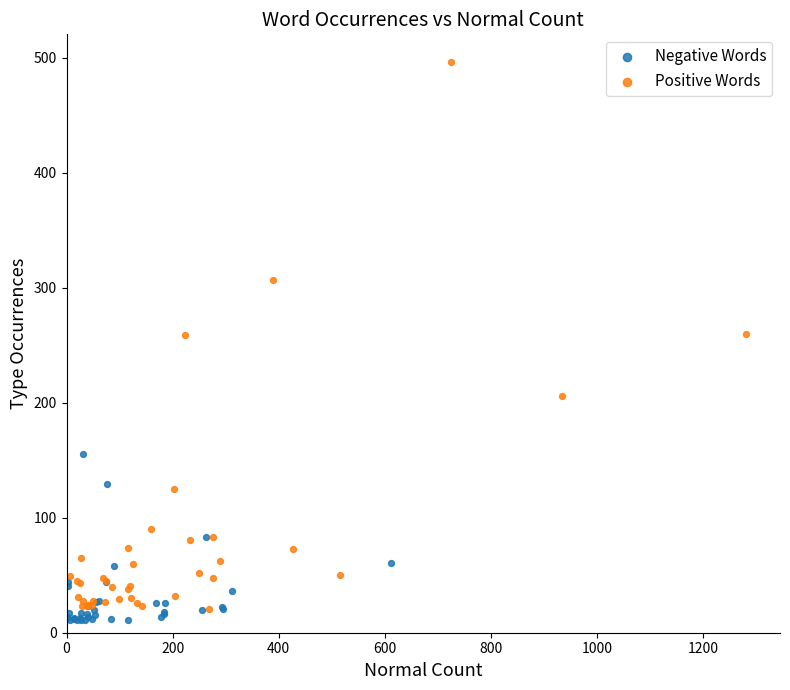

Which series reaches the maximum Y coordinate?

Positive Words